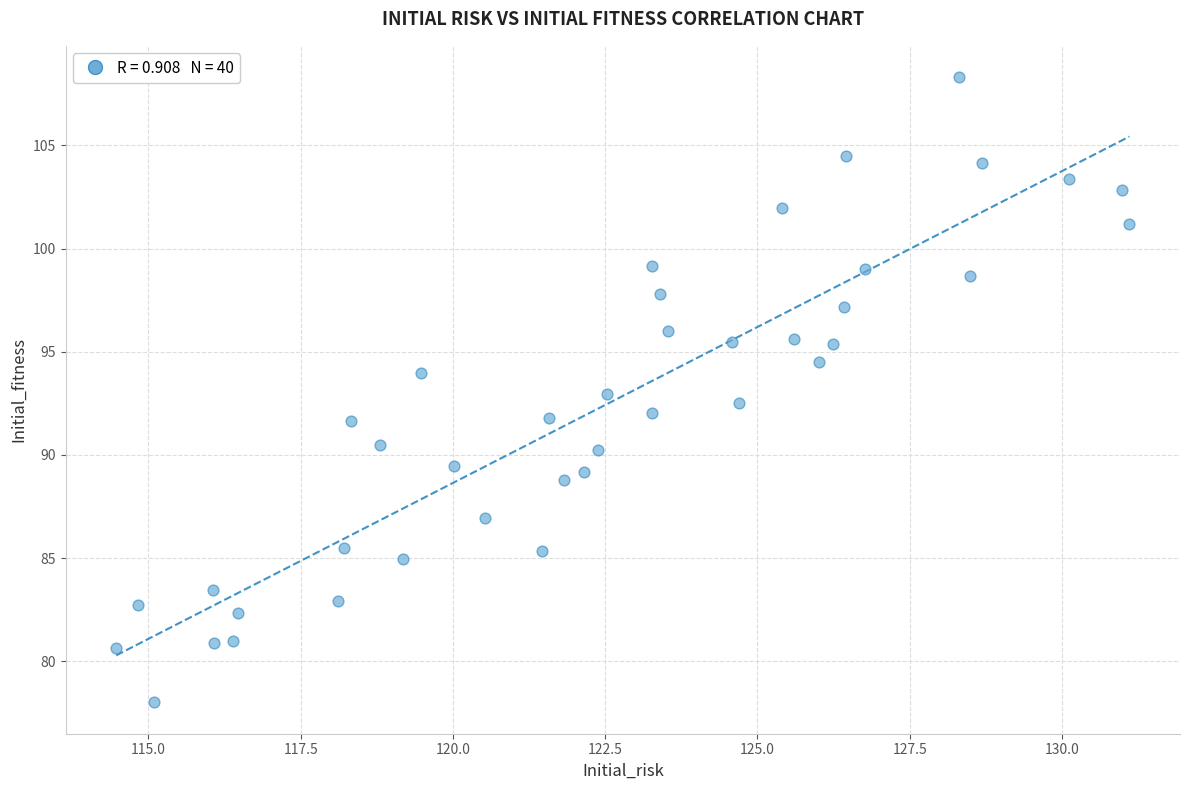

What is the range of Y values (max minus min)?

30.3